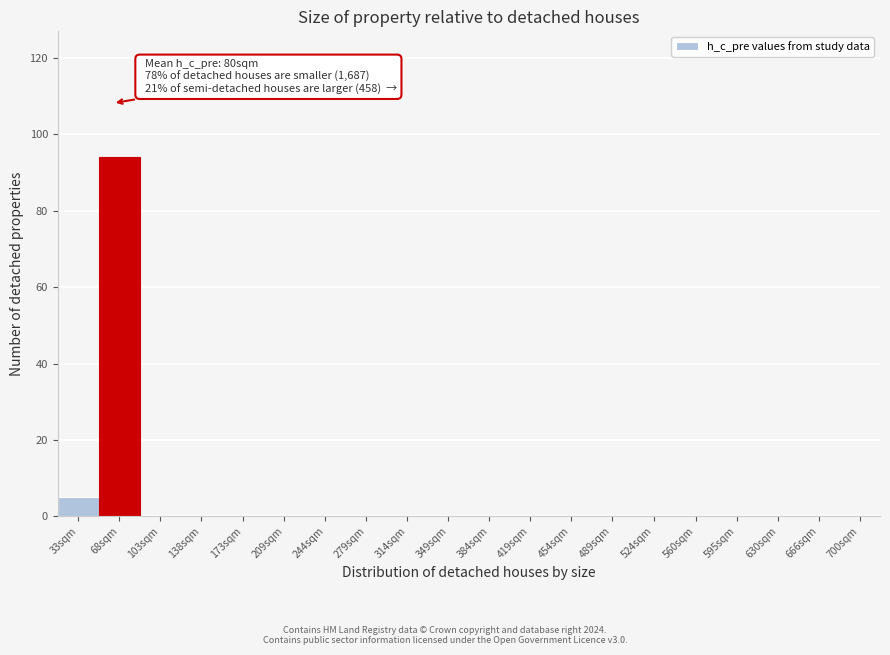

Reading left to right, transcribe all the data shown in this chart.

33sqm=5	68sqm=94	103sqm=0	138sqm=0	173sqm=0	209sqm=0	244sqm=0	279sqm=0	314sqm=0	349sqm=0	384sqm=0	419sqm=0	454sqm=0	489sqm=0	524sqm=0	560sqm=0	595sqm=0	630sqm=0	666sqm=0	700sqm=0